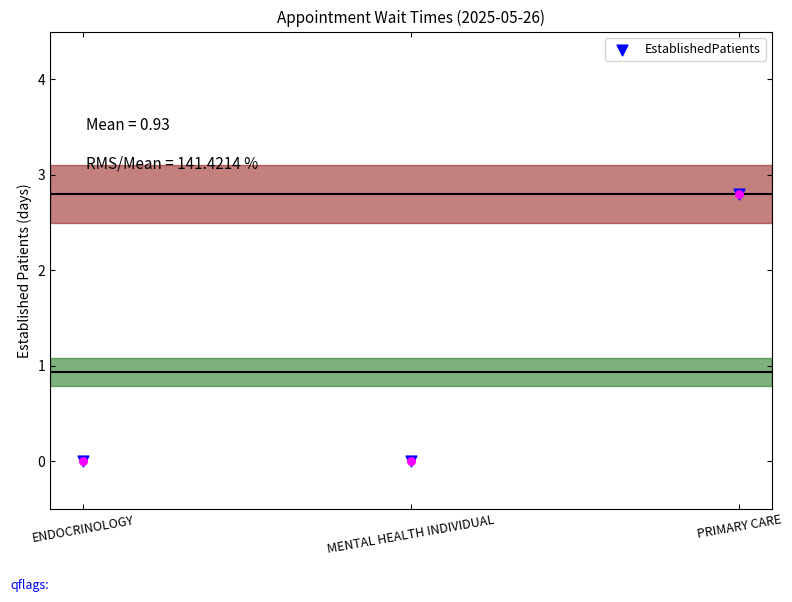

Which has a higher value, ENDOCRINOLOGY or PRIMARY CARE?

PRIMARY CARE